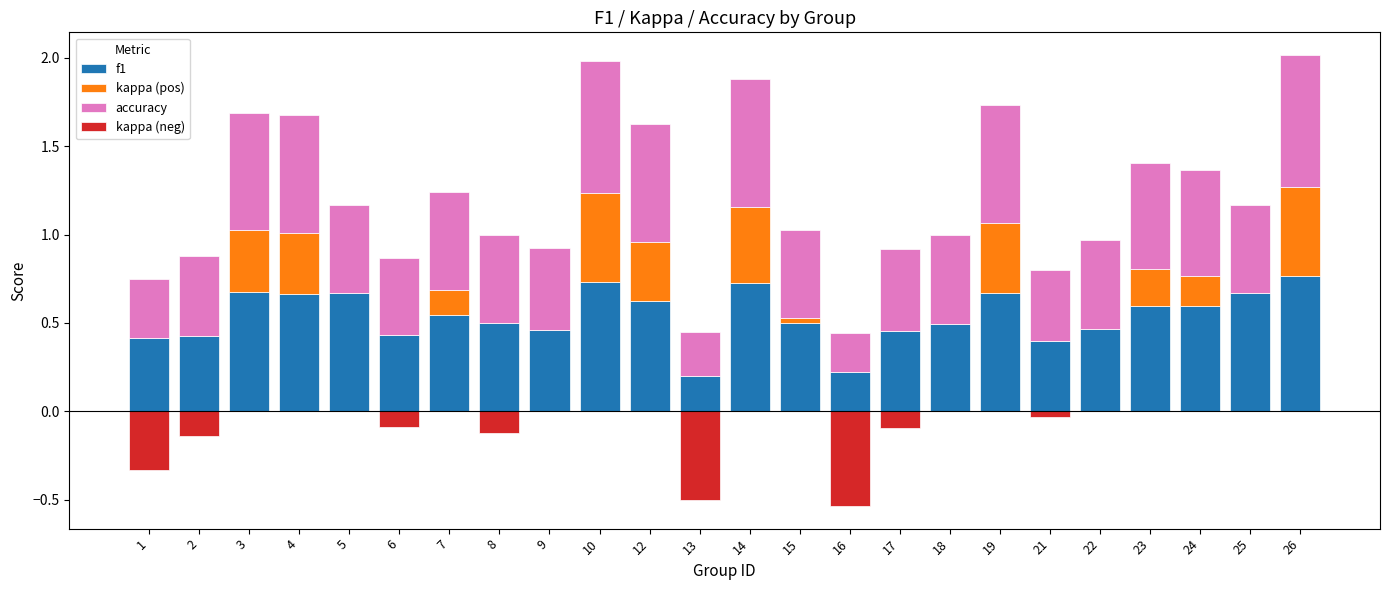

At which category is the sum across all series the highest?

26